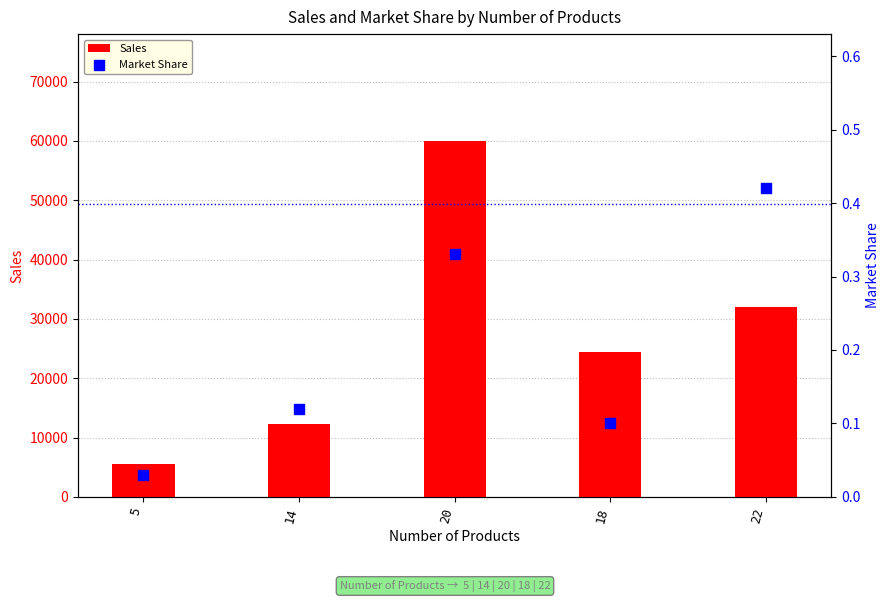

Which series reaches the maximum Y coordinate?

Sales